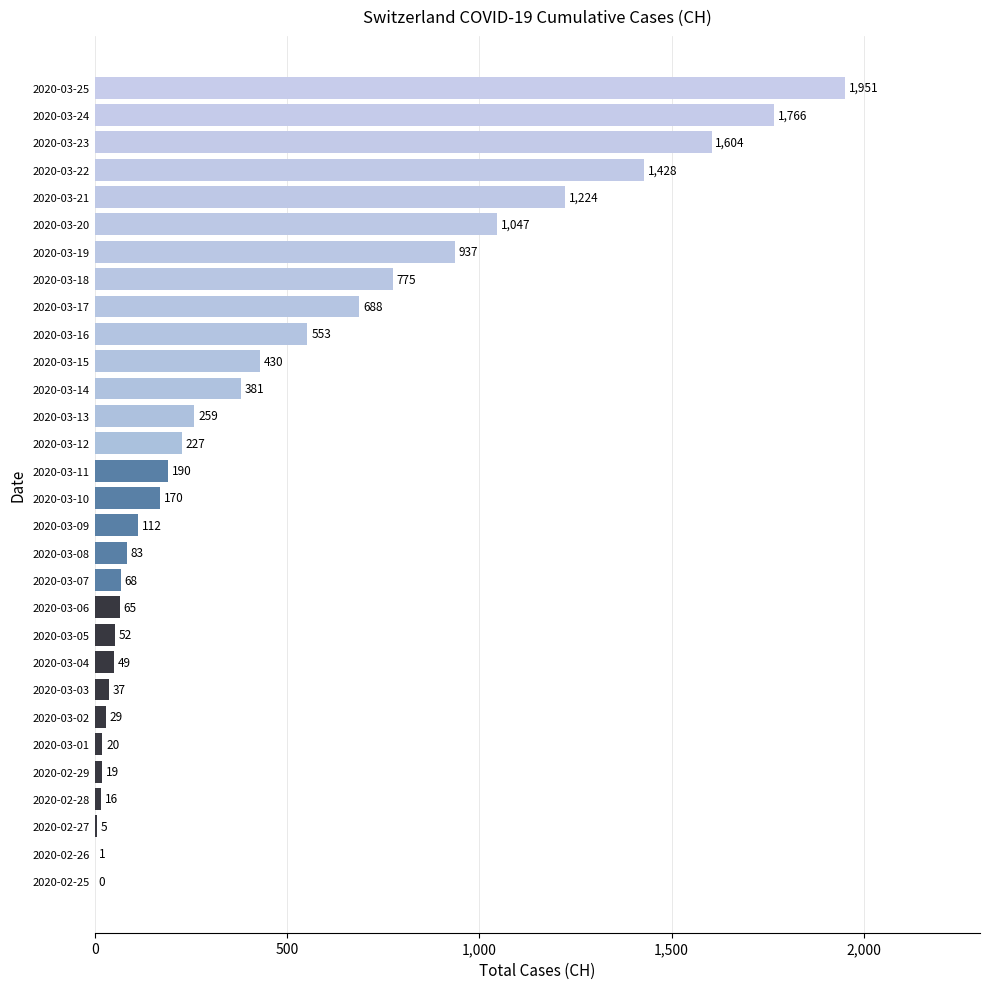

Is it true that the value at 2020-03-13 is 259?

True